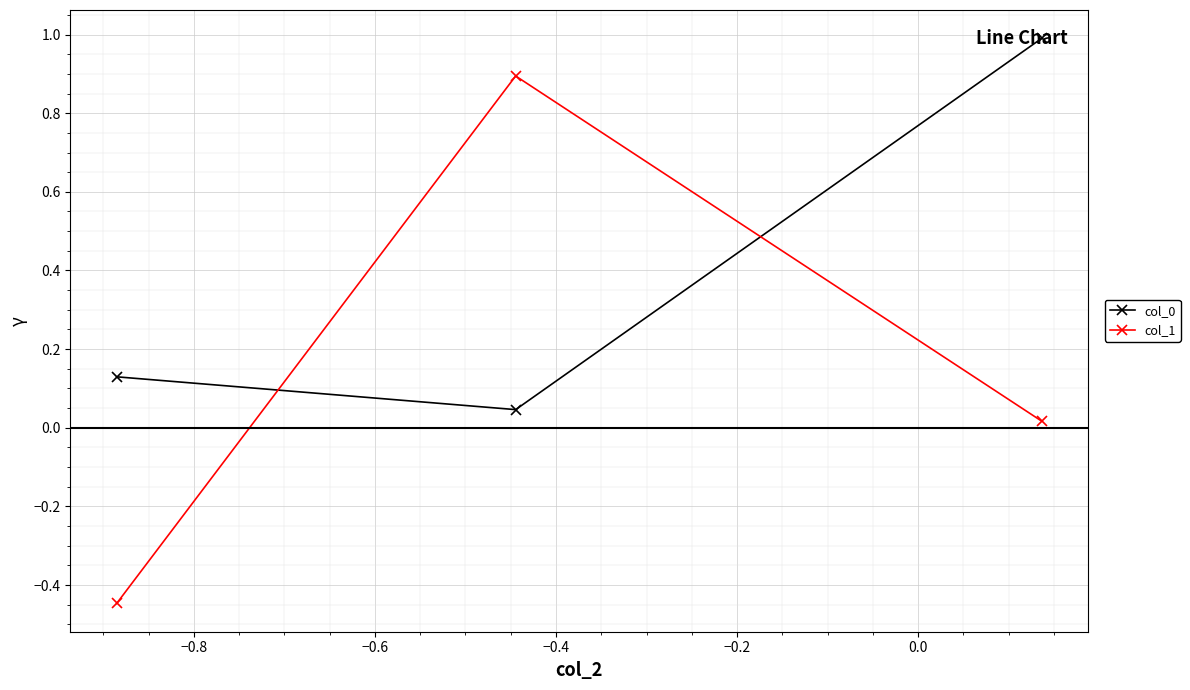

How many data points in col_1 are above 0?

2